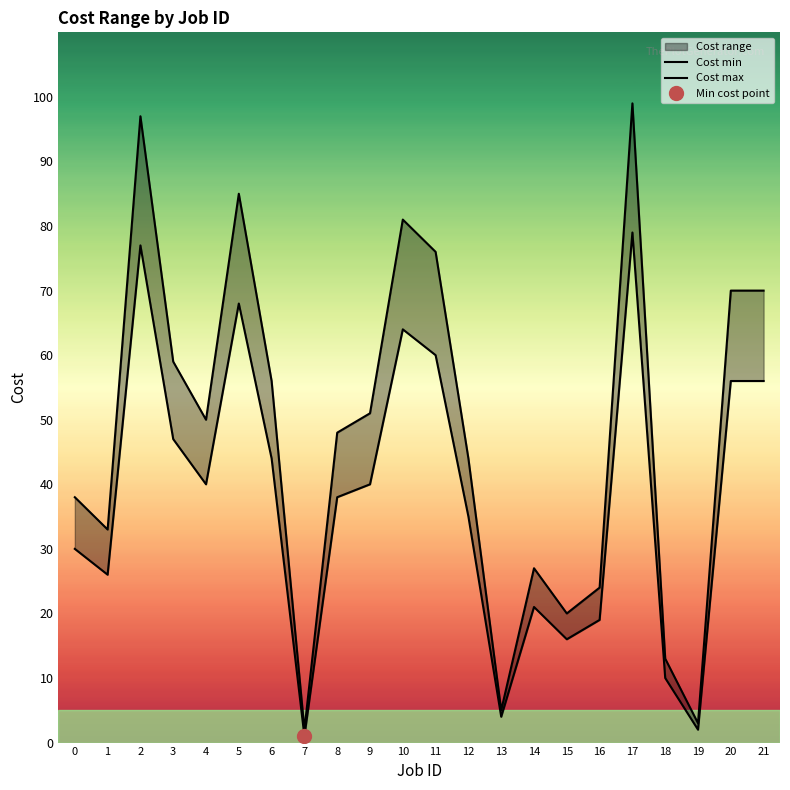

In Cost max, how many points are lower than both neighbors (excluding endpoints)?

6